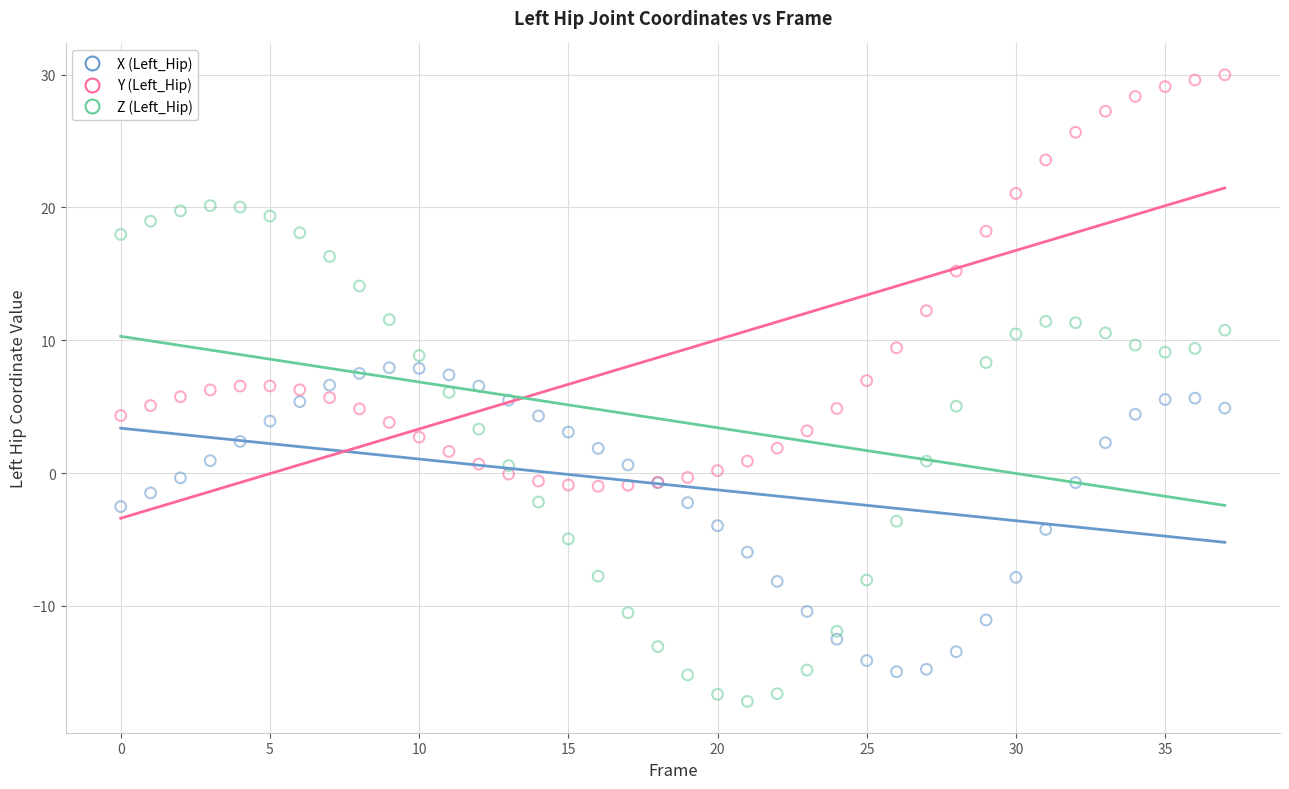

Which series reaches the minimum Y coordinate?

Z (Left_Hip)